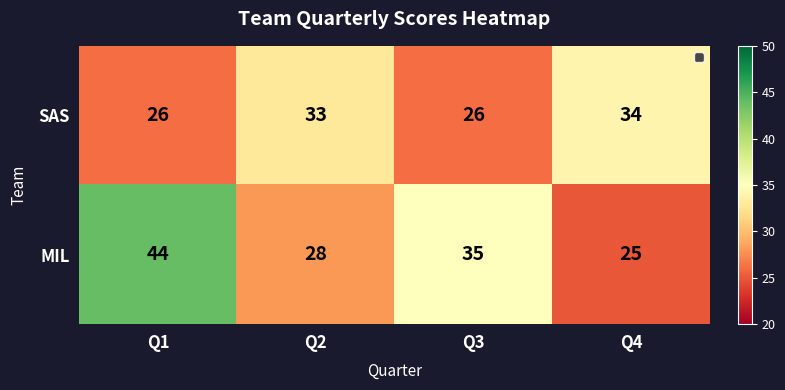

Which series has the largest range (max minus min)?

MIL